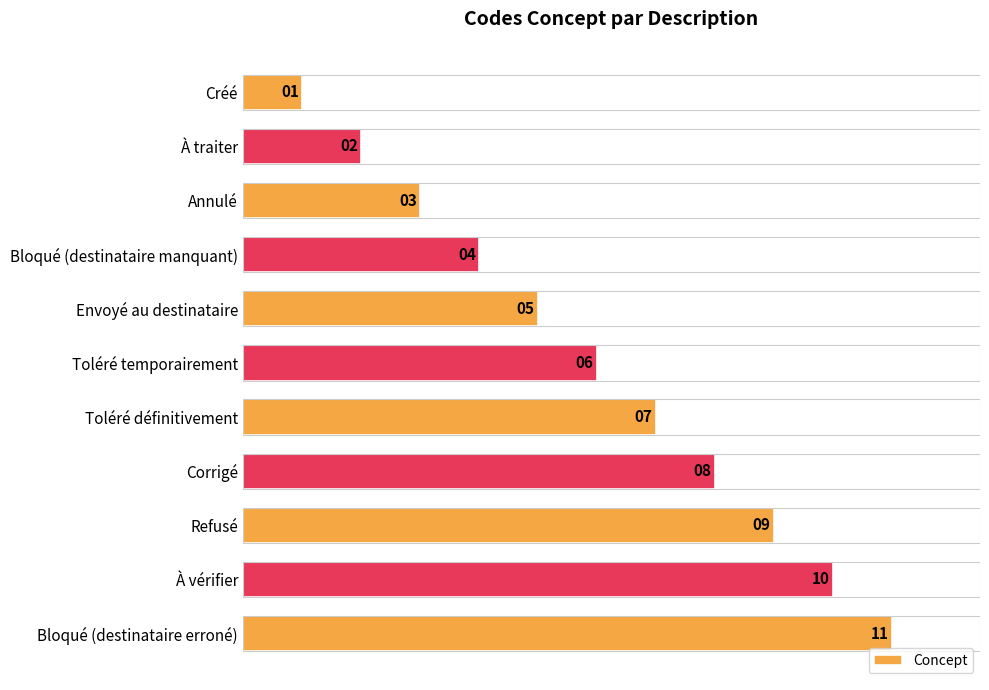

What is the sum of all values?

66